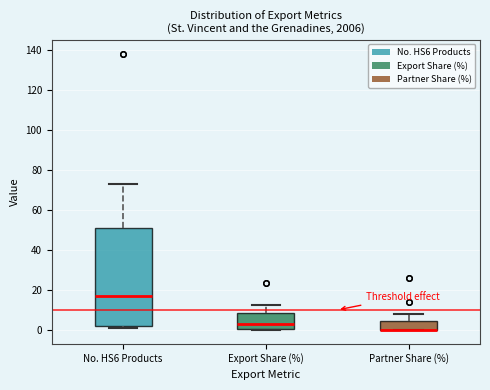

Which box is the tallest, from its lower edge to its upper edge?

No. HS6 Products